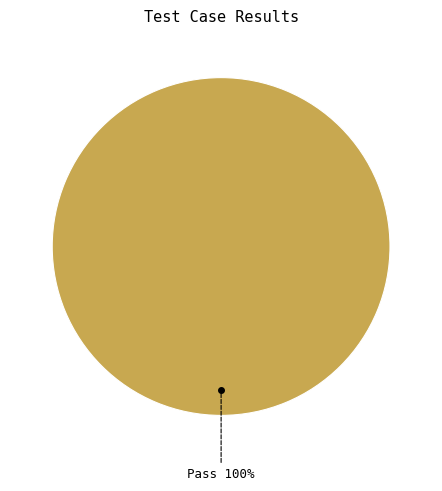

How many segments does this pie chart have?

1